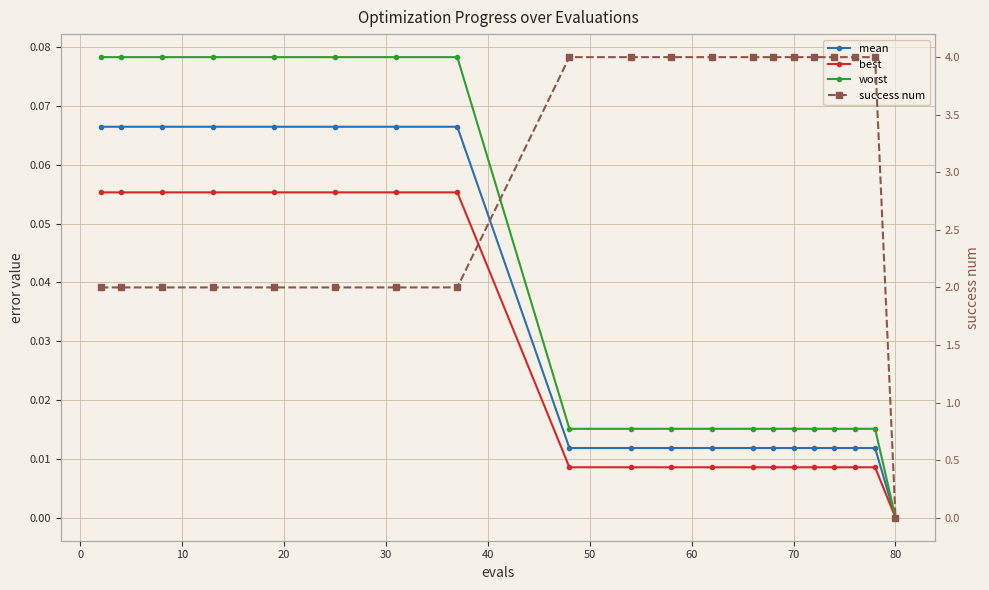

True or false: mean has more than 0 interior local peaks.

False